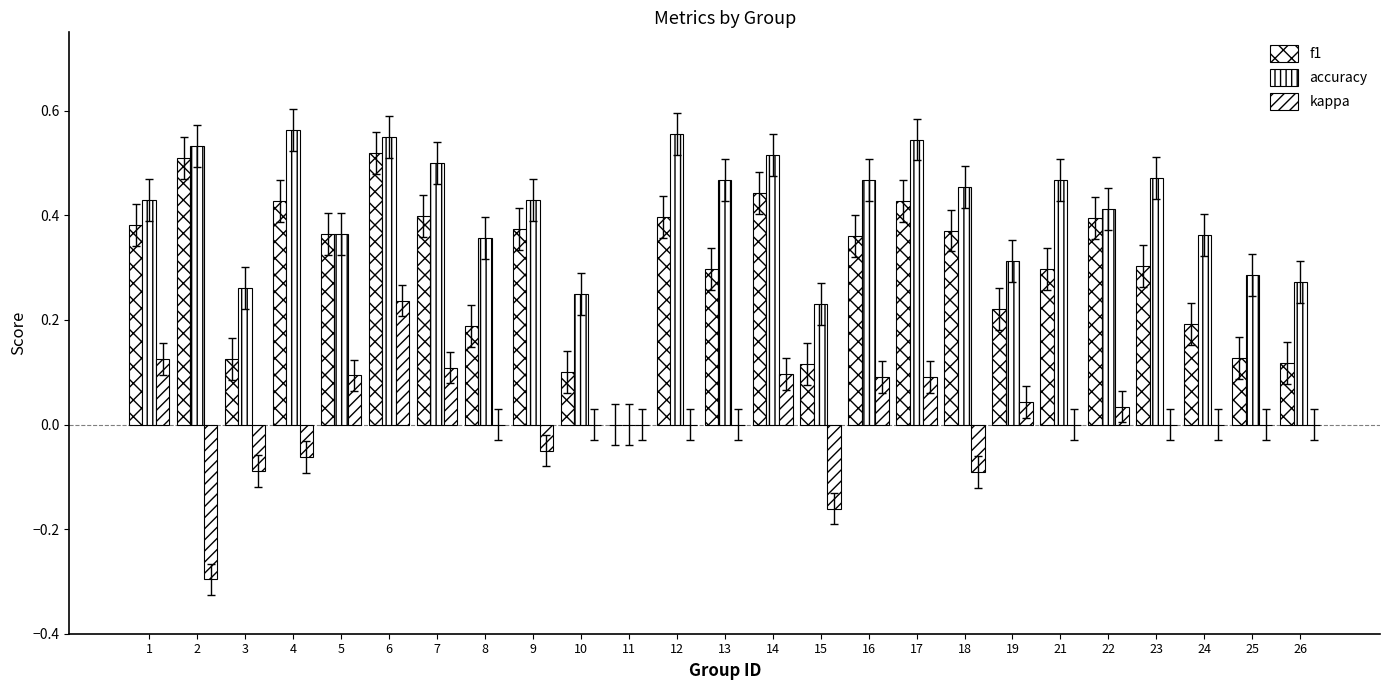

Is it true that accuracy equals 0.2 at 15?

True